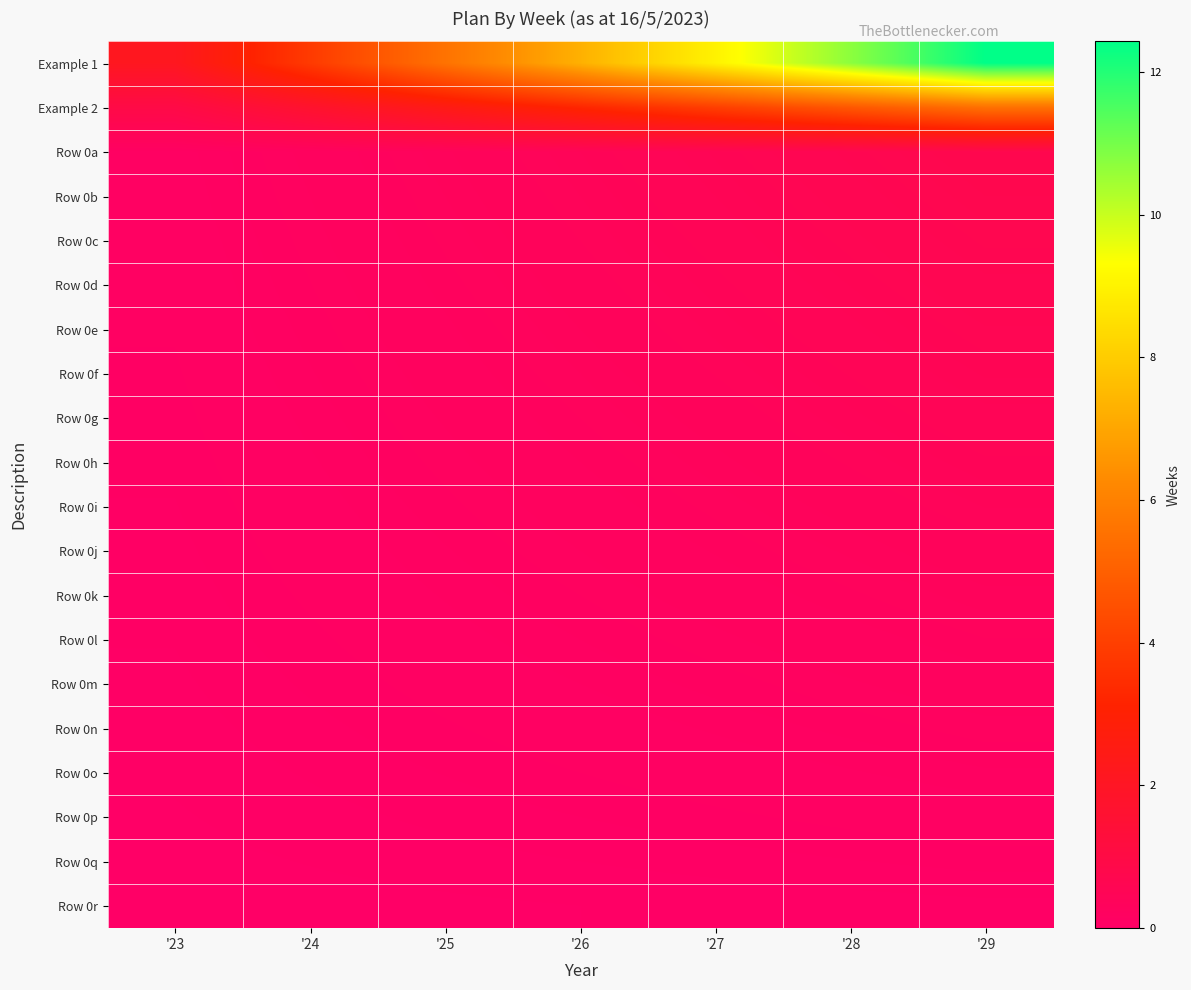

Reading right to left, what are all the values shown in this chart?

Example 1: '29=12.4	'28=10.7	'27=9.0	'26=7.3	'25=5.6	'24=3.9	'23=2.1
Example 2: '29=5.5	'28=4.8	'27=4.0	'26=3.2	'25=2.5	'24=1.7	'23=0.9
Row 0a: '29=0.7	'28=0.6	'27=0.5	'26=0.4	'25=0.3	'24=0.2	'23=0.1
Row 0b: '29=0.7	'28=0.6	'27=0.5	'26=0.4	'25=0.3	'24=0.2	'23=0.1
Row 0c: '29=0.7	'28=0.6	'27=0.5	'26=0.4	'25=0.3	'24=0.2	'23=0.1
Row 0d: '29=0.6	'28=0.5	'27=0.5	'26=0.4	'25=0.3	'24=0.2	'23=0.1
Row 0e: '29=0.6	'28=0.5	'27=0.4	'26=0.3	'25=0.3	'24=0.2	'23=0.1
Row 0f: '29=0.5	'28=0.5	'27=0.4	'26=0.3	'25=0.2	'24=0.2	'23=0.1
Row 0g: '29=0.5	'28=0.4	'27=0.4	'26=0.3	'25=0.2	'24=0.2	'23=0.1
Row 0h: '29=0.5	'28=0.4	'27=0.3	'26=0.3	'25=0.2	'24=0.1	'23=0.1
Row 0i: '29=0.4	'28=0.4	'27=0.3	'26=0.2	'25=0.2	'24=0.1	'23=0.1
Row 0j: '29=0.4	'28=0.3	'27=0.3	'26=0.2	'25=0.2	'24=0.1	'23=0.1
Row 0k: '29=0.3	'28=0.3	'27=0.2	'26=0.2	'25=0.1	'24=0.1	'23=0.1
Row 0l: '29=0.3	'28=0.2	'27=0.2	'26=0.2	'25=0.1	'24=0.1	'23=0.1
Row 0m: '29=0.2	'28=0.2	'27=0.2	'26=0.1	'25=0.1	'24=0.1	'23=0.0
Row 0n: '29=0.2	'28=0.2	'27=0.1	'26=0.1	'25=0.1	'24=0.1	'23=0.0
Row 0o: '29=0.2	'28=0.1	'27=0.1	'26=0.1	'25=0.1	'24=0.1	'23=0.0
Row 0p: '29=0.1	'28=0.1	'27=0.1	'26=0.1	'25=0.1	'24=0.0	'23=0.0
Row 0q: '29=0.1	'28=0.1	'27=0.1	'26=0.0	'25=0.0	'24=0.0	'23=0.0
Row 0r: '29=0.0	'28=0.0	'27=0.0	'26=0.0	'25=0.0	'24=0.0	'23=0.0